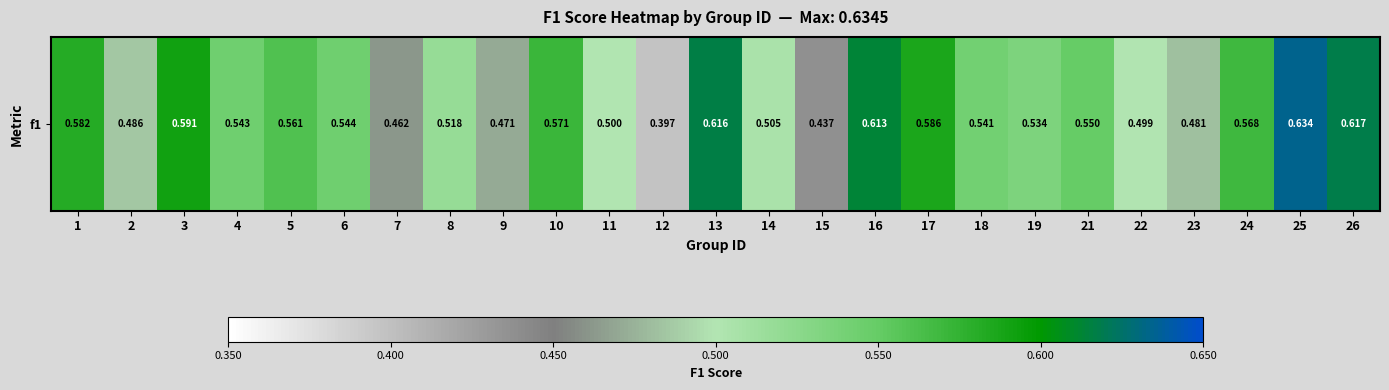

Count the number of data series in this chart.

1